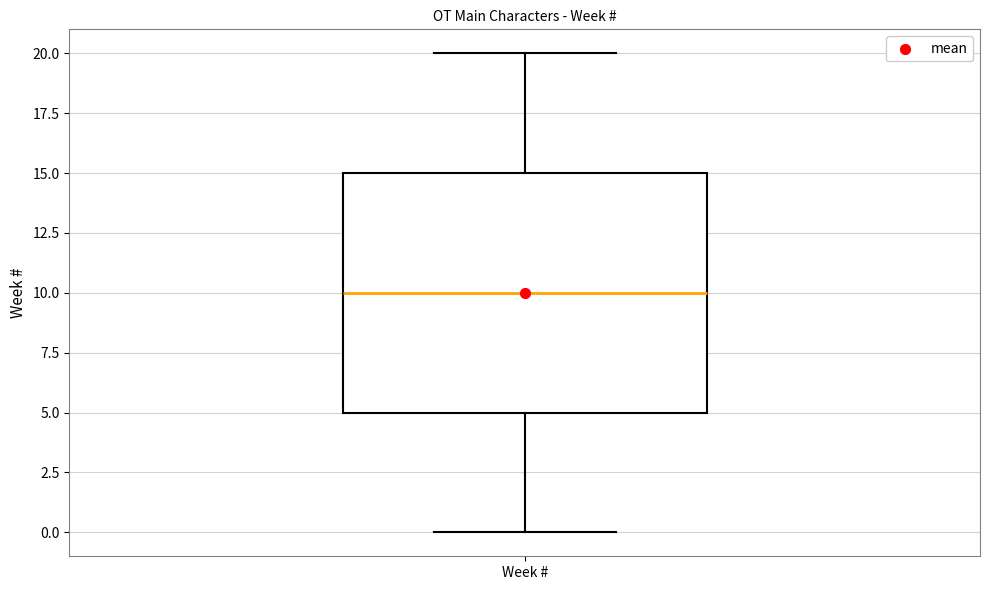

Where does the median line of the box for Week # sit on the y-axis? The values are not printed on the chart, so give them approximately, as read against the axis.

10